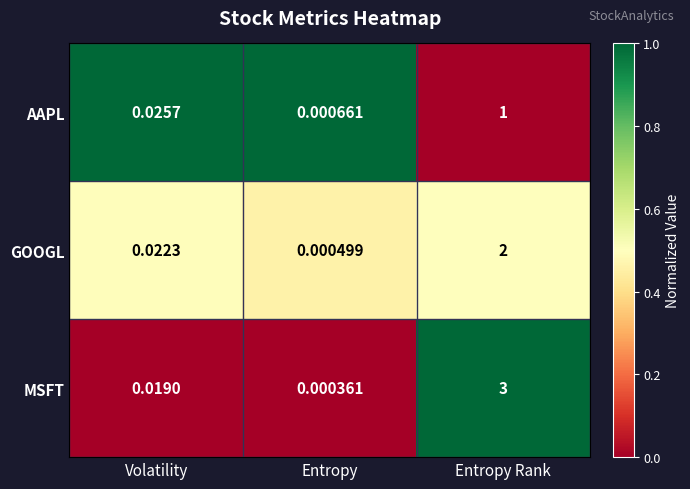

Rank the series by their average value, from lowest to highest.

AAPL, GOOGL, MSFT